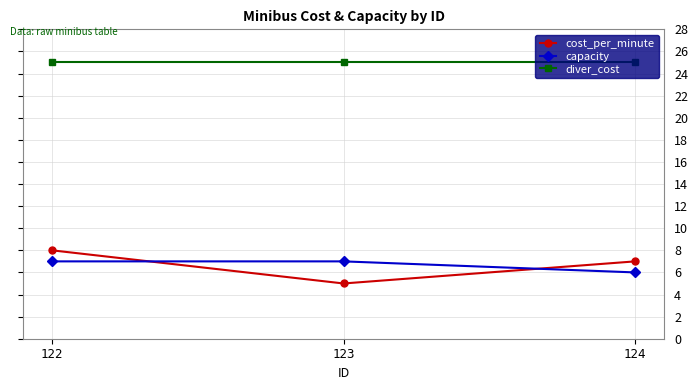

What is the difference between the highest and lowest values at 122?

18